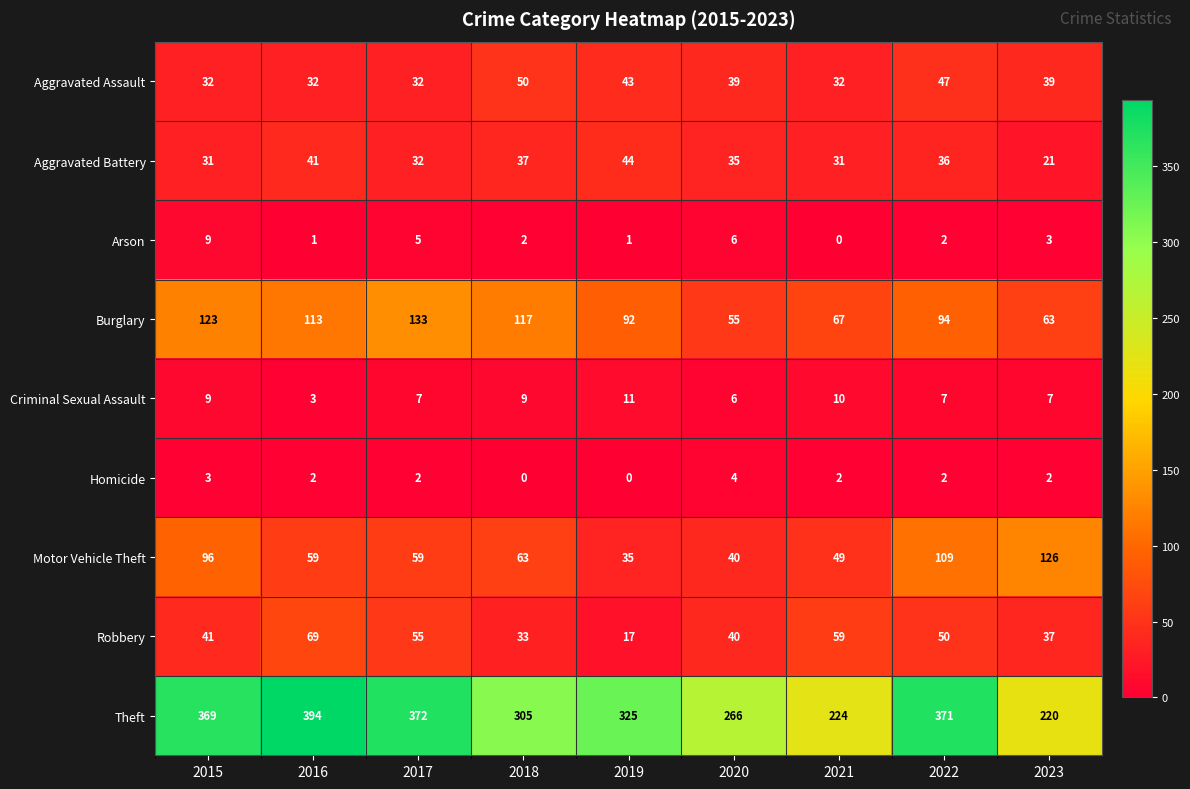

What is the total value across all series at 2023?

518